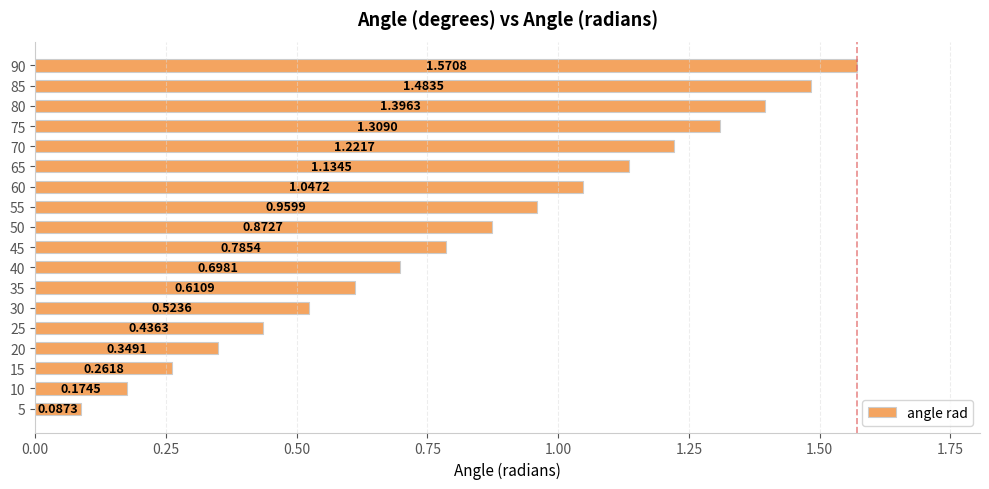

What is the change in value from 15 to 20?

+0.1